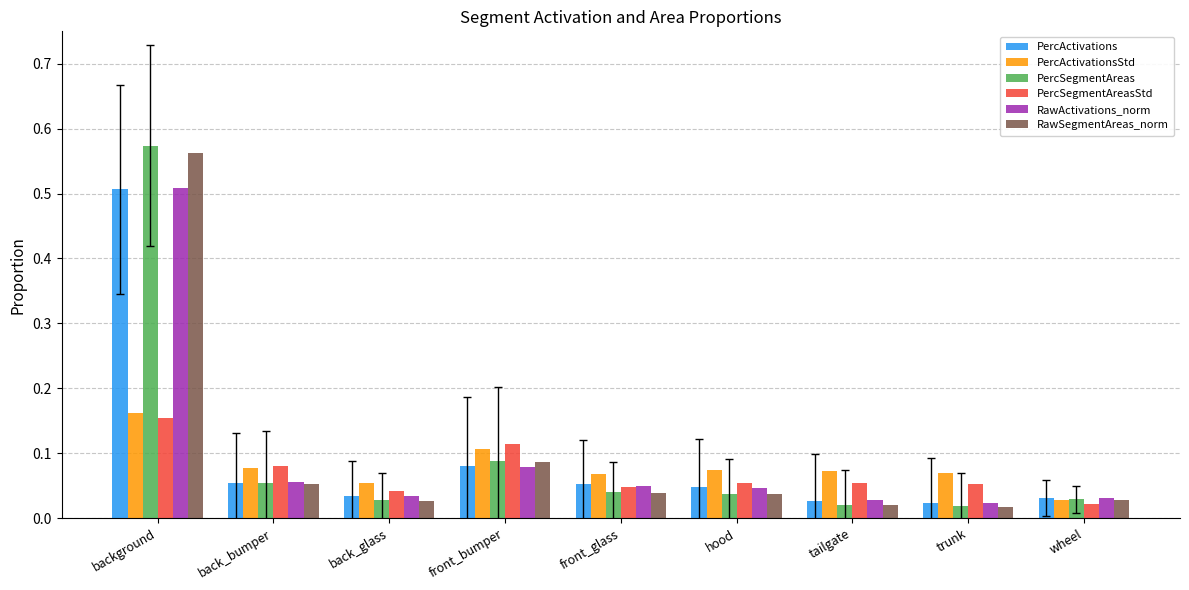

What is the sum of all PercActivationsStd values?

0.7